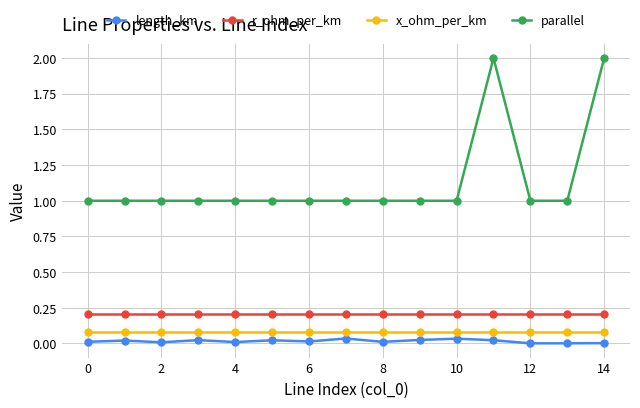

What is the value of the x_ohm_per_km point at the 3rd from the left?

0.1